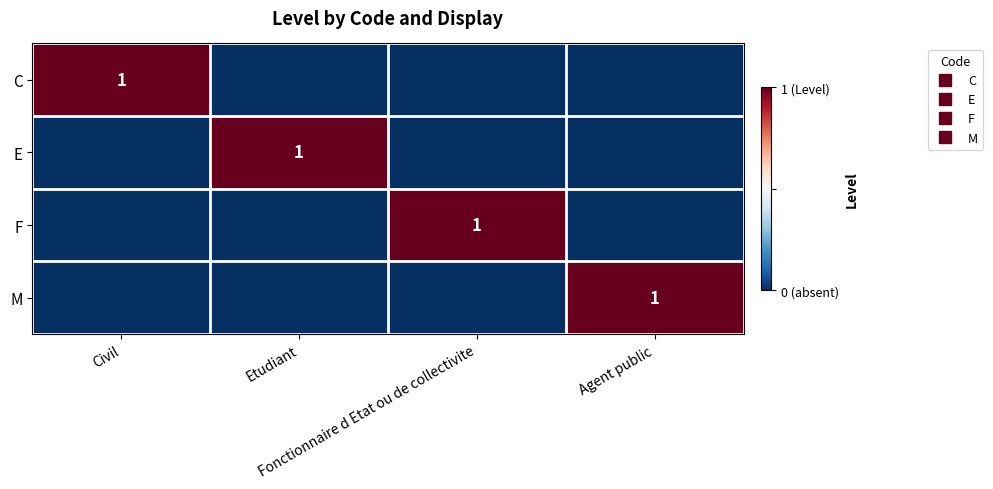

At which label does M reach its minimum?

Civil